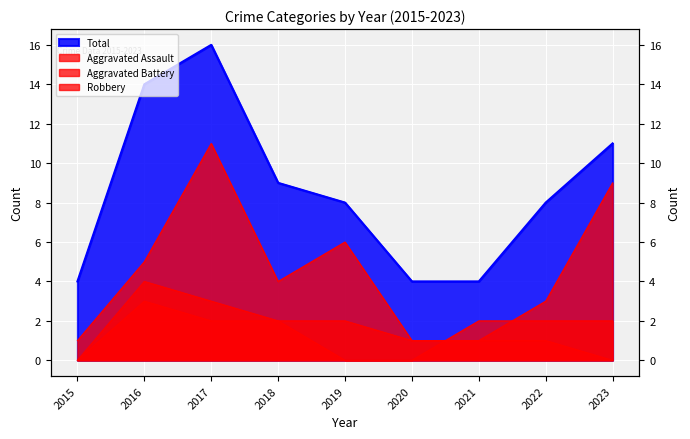

At how many categories does at least one series exceed 10?

3